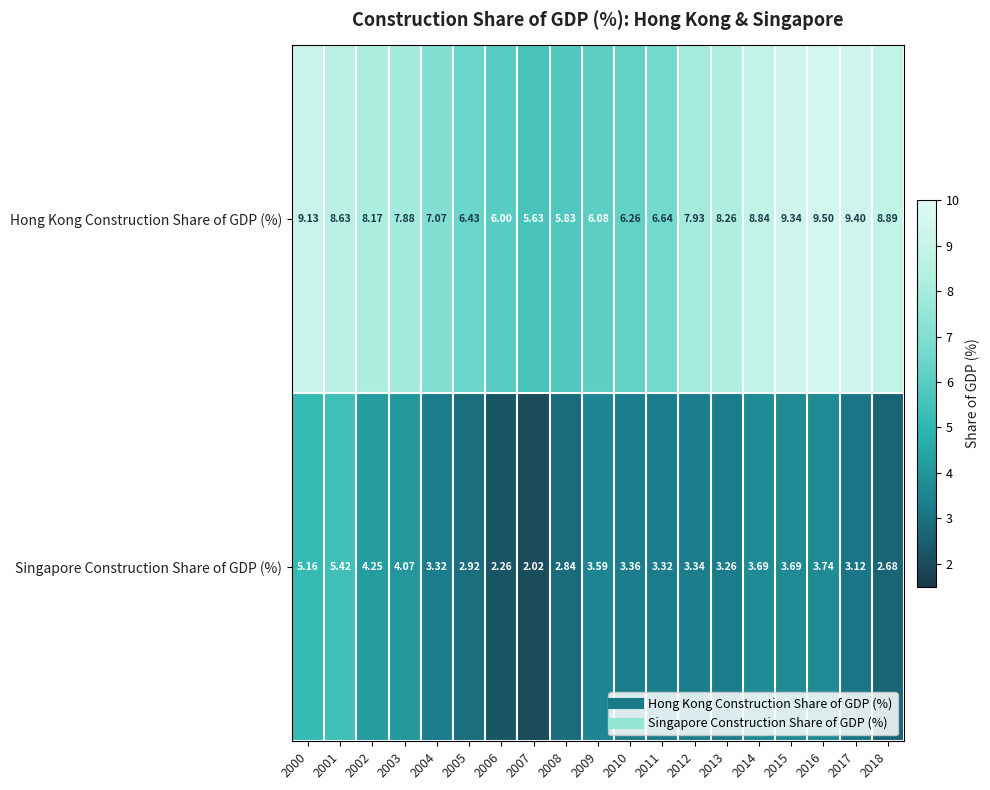

Rank the series by their maximum value, from lowest to highest.

Singapore Construction Share of GDP (%), Hong Kong Construction Share of GDP (%)